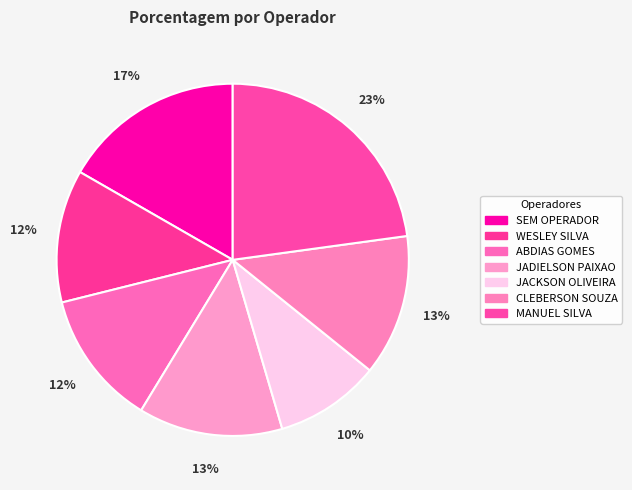

To the nearest percent, what is the combined percentage of MANUEL SILVA and SEM OPERADOR?

40%